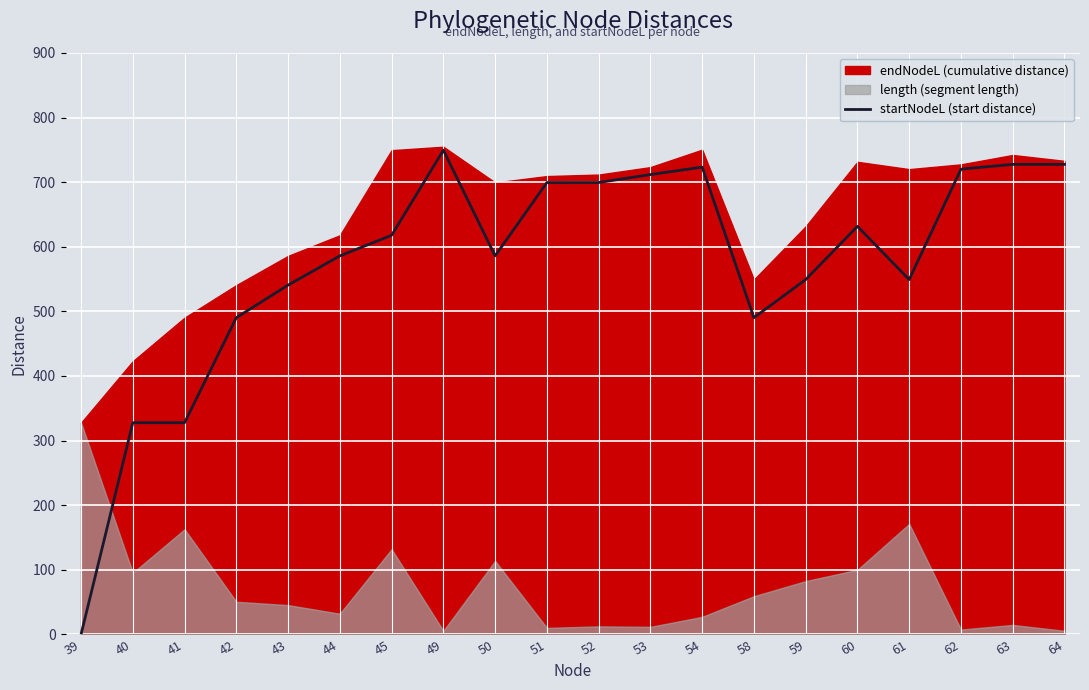

How many values are above zero?

19